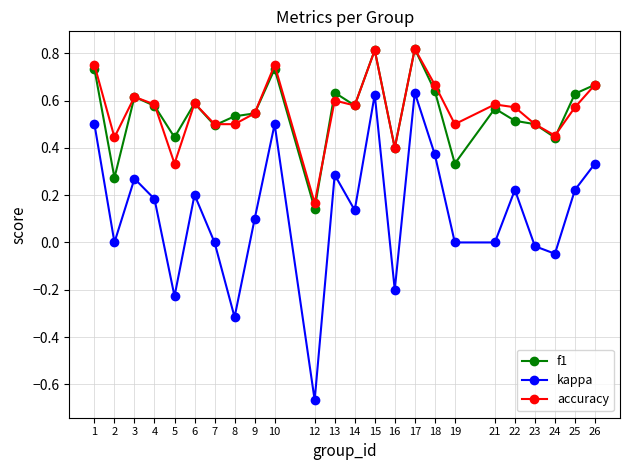

Which series has the largest range (max minus min)?

kappa